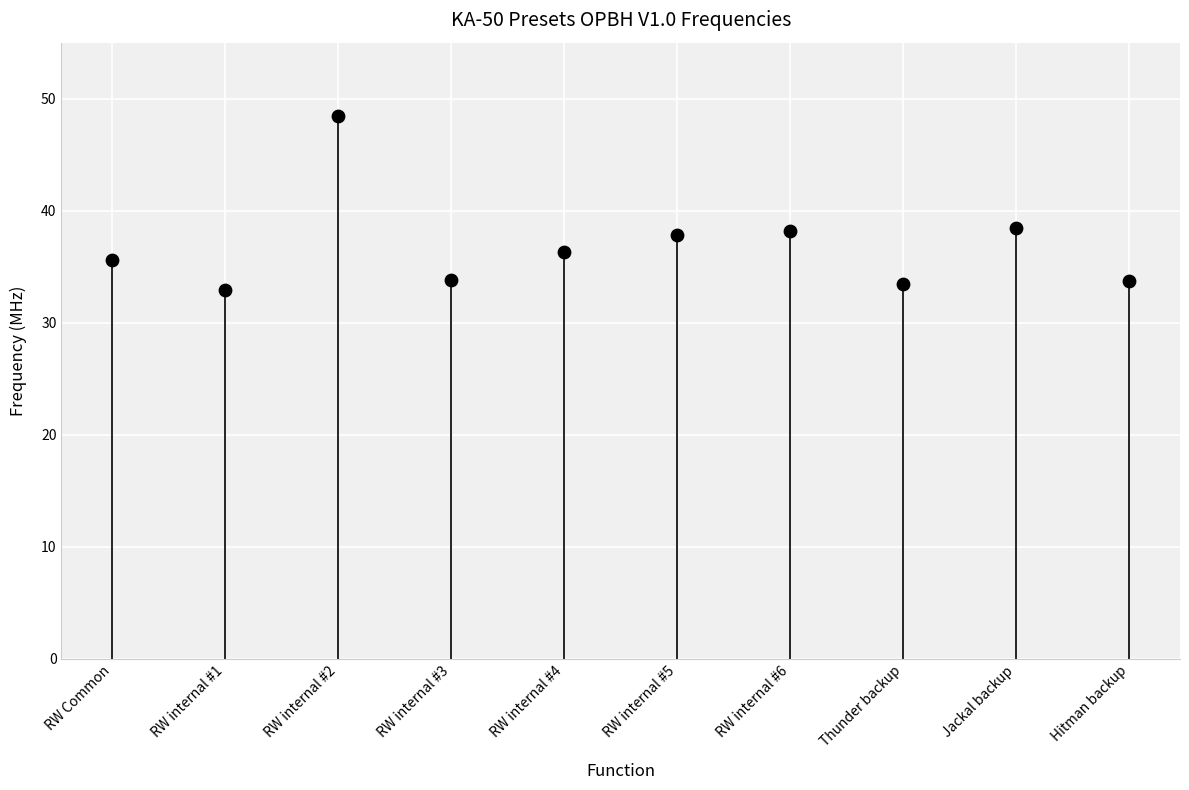

What is the average Y value?

36.9